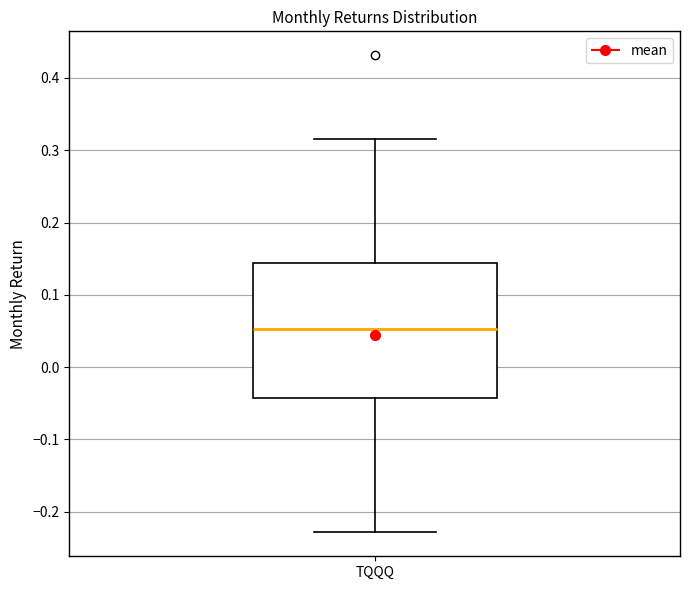

Where does the median line of the box for TQQQ sit on the y-axis? The values are not printed on the chart, so give them approximately, as read against the axis.

0.05